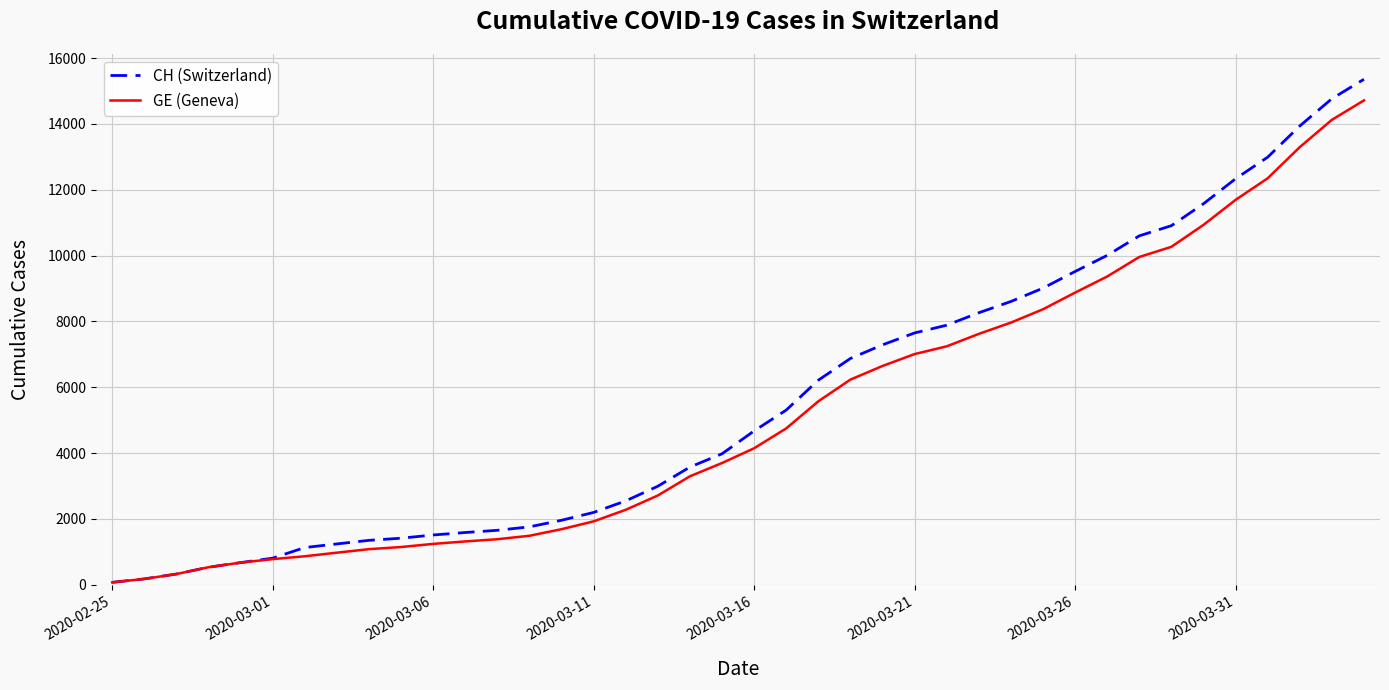

What is the highest value of the CH (Switzerland) series?

15359